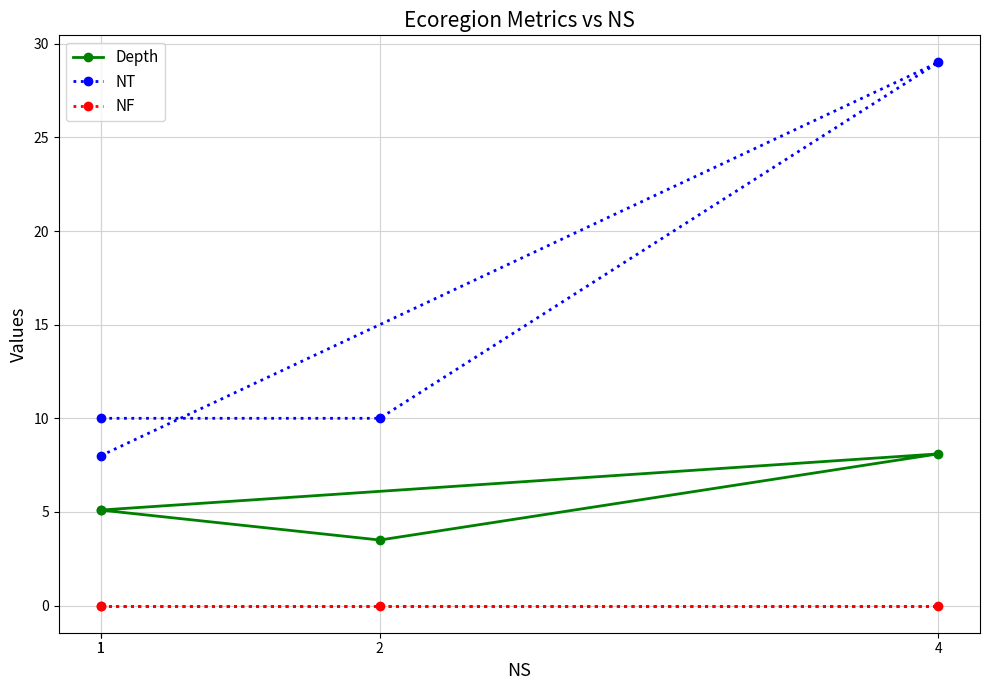

True or false: NT and NF intersect in this chart.

False